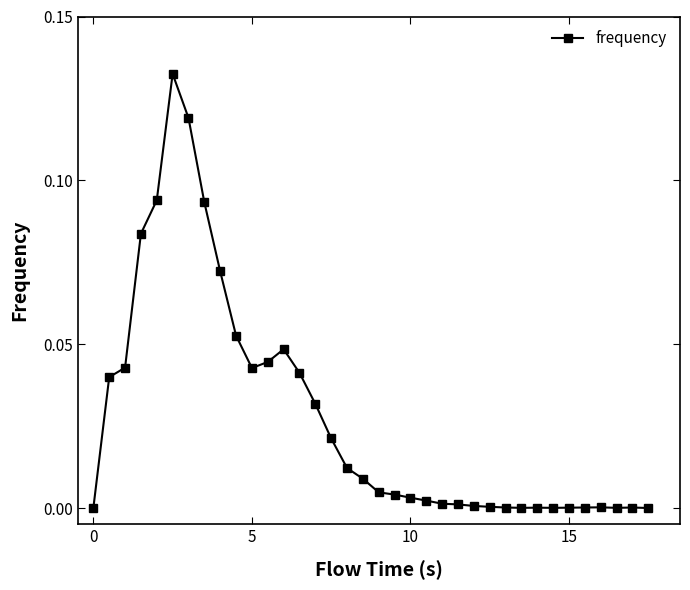

True or false: the data has more than 2 interior local peaks.

True